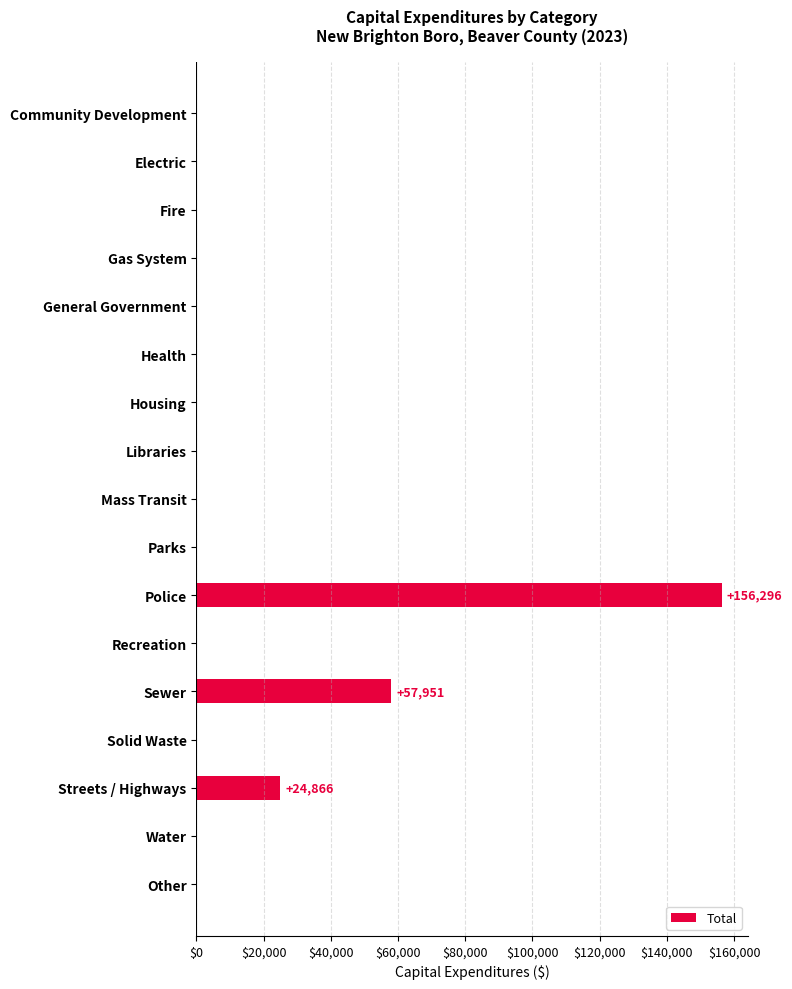

How many values exceed 0?

3